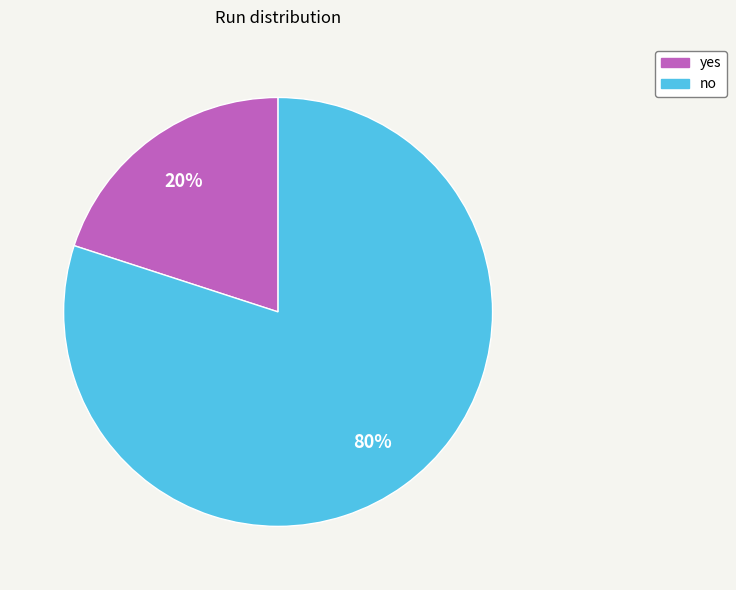

Which slice is the largest?

no